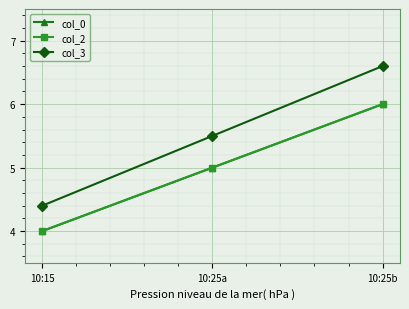

Is this an area chart (filled region under the line)?

No